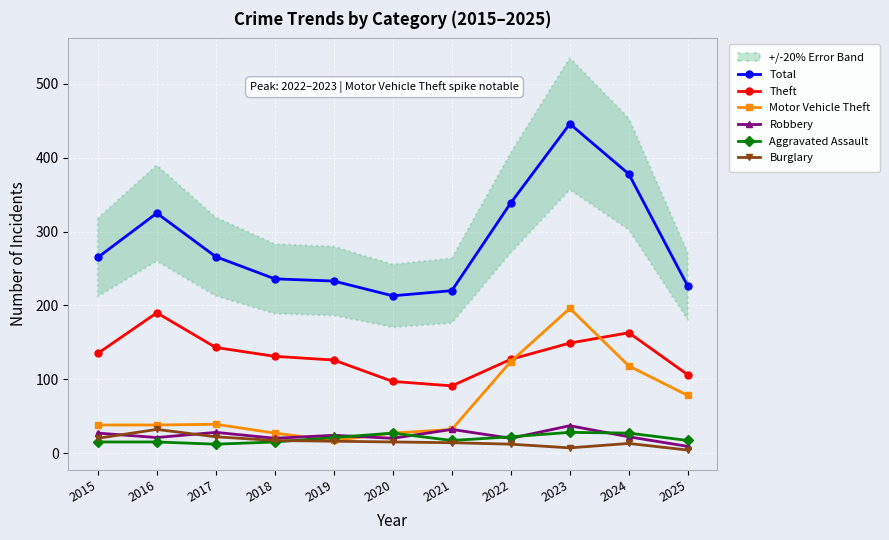

Reading left to right, extract all data points from this chart.

Total: 265	325	266	236	233	213	220	339	446	378	226
Theft: 135	190	143	131	126	97	91	127	149	163	106
Motor Vehicle Theft: 38	38	39	27	17	27	32	124	196	118	78
Robbery: 27	21	28	20	24	20	32	20	37	22	9
Aggravated Assault: 15	15	12	15	21	27	17	22	28	27	17
Burglary: 20	32	22	17	16	15	14	12	7	13	4